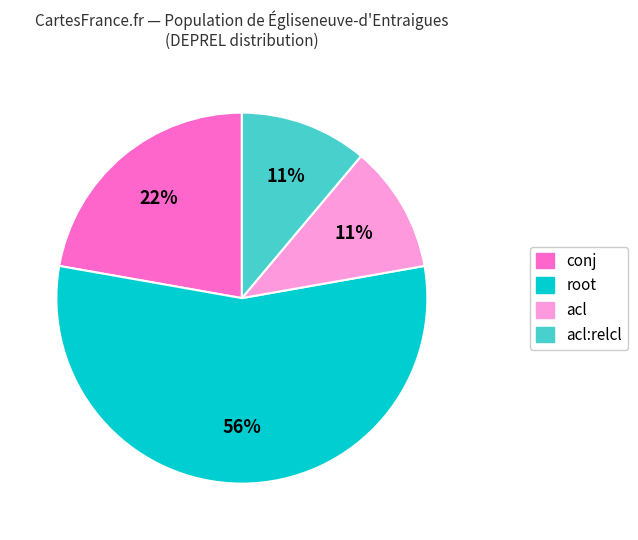

To the nearest percent, what is the average slice percentage?

25%